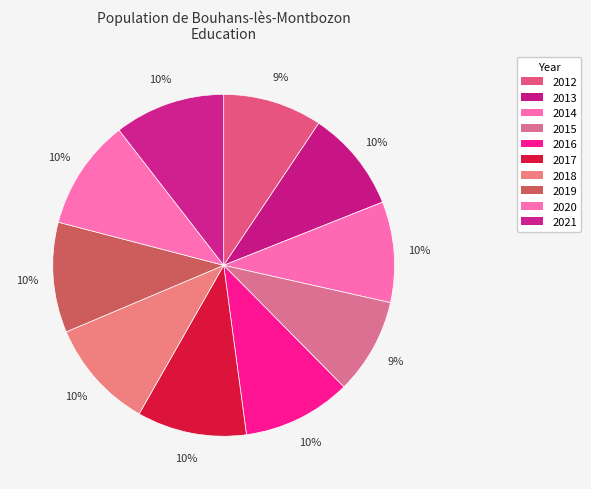

How many segments does this pie chart have?

10